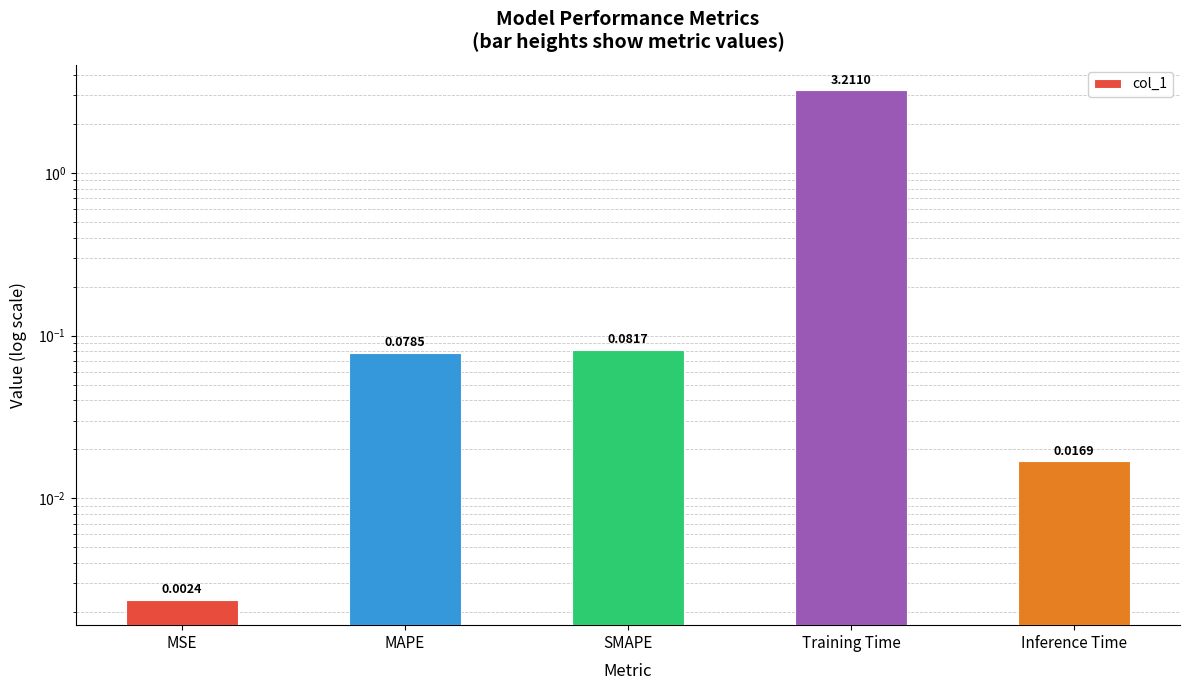

What is the sum of all values?

3.4